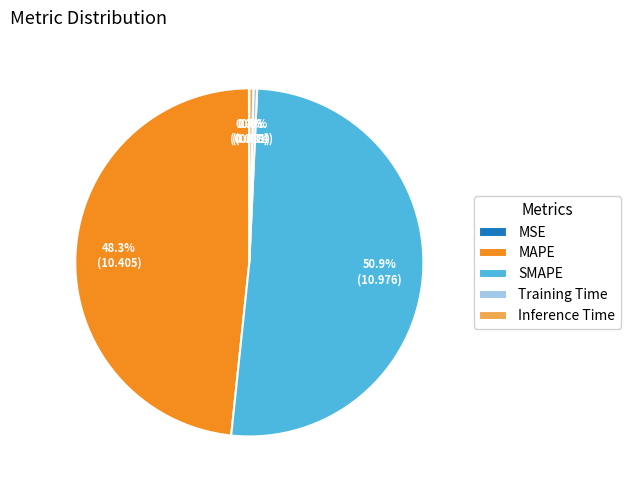

Which category has the biggest portion of the pie?

SMAPE